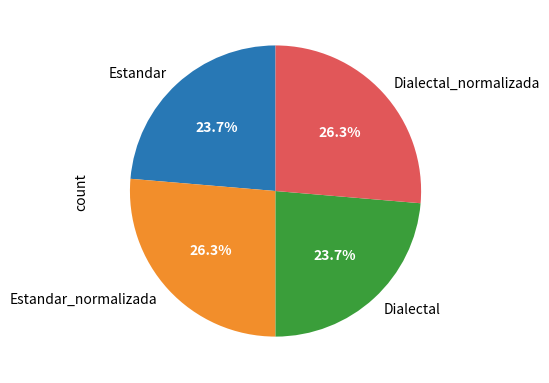

To the nearest percent, what is the difference between the largest and smallest slice percentages?

3%